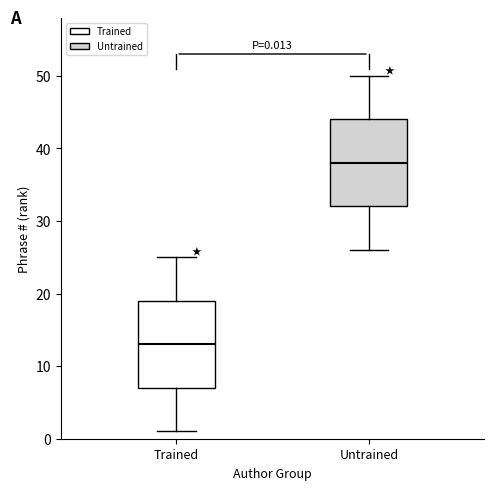

Which box has the highest median line?

Untrained